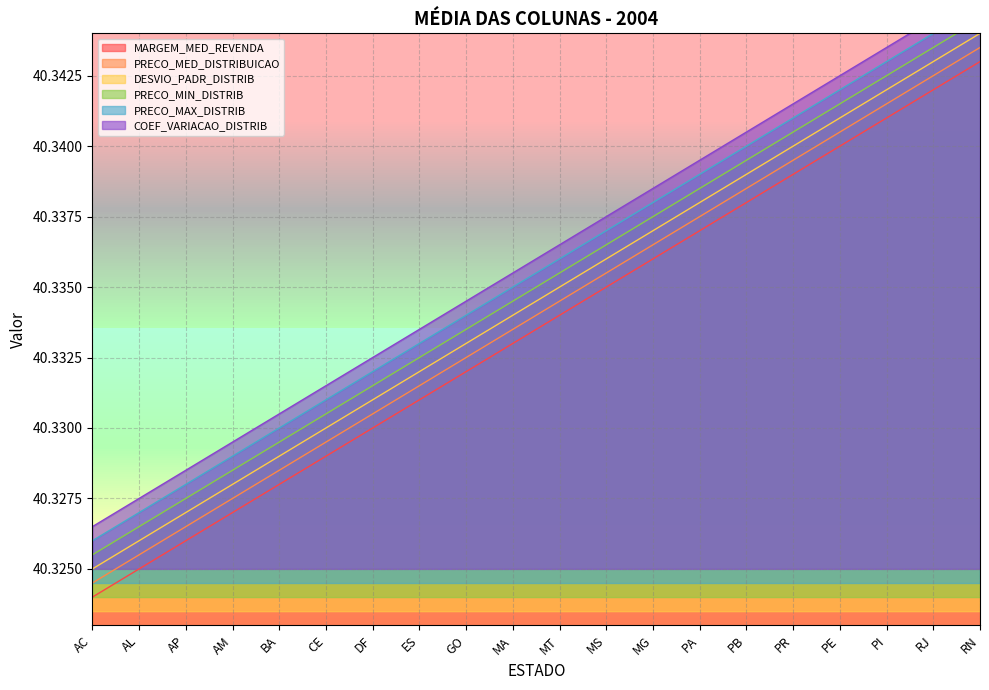

How many data points does each series have?

20